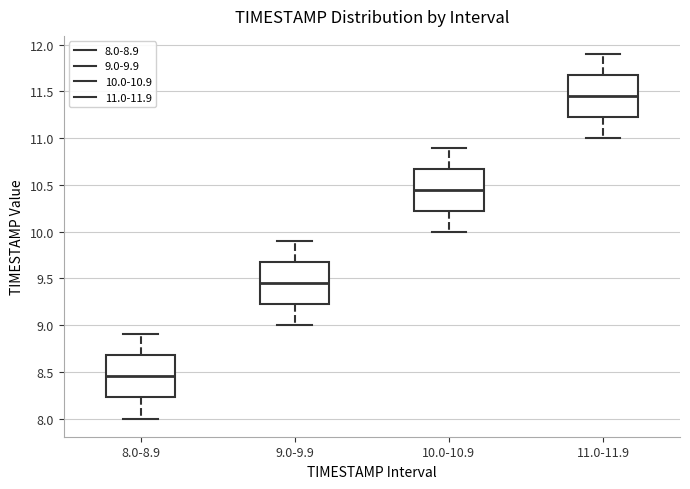

Reading left to right, read every box against the y-axis: the position of its median line, the range the box covers, and the ends of its whiskers. The values are not printed on the chart, so give them approximately, as read against the axis.

8.0-8.9: median 8.45, box 8.25 to 8.70, whiskers 8.00 to 8.90
9.0-9.9: median 9.45, box 9.25 to 9.70, whiskers 9.00 to 9.90
10.0-10.9: median 10.45, box 10.25 to 10.70, whiskers 10.00 to 10.90
11.0-11.9: median 11.45, box 11.25 to 11.70, whiskers 11.00 to 11.90